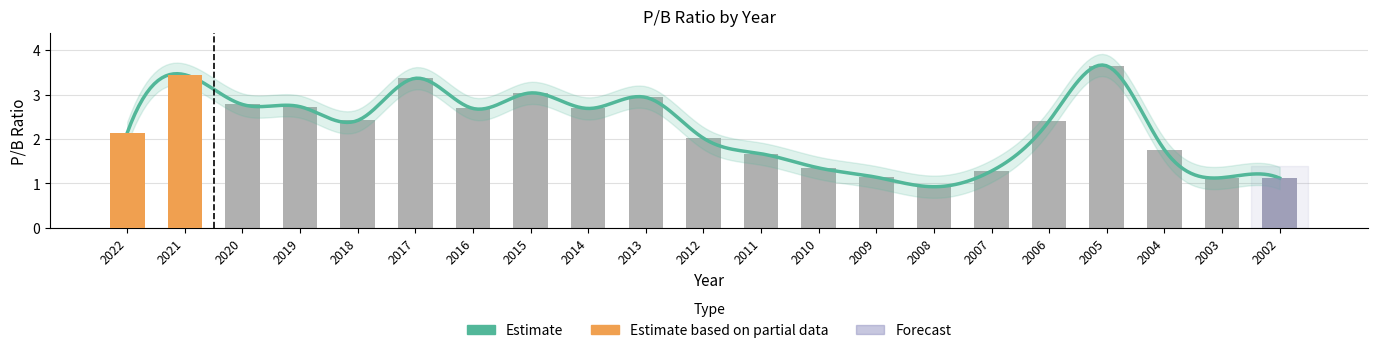

What is the difference between the values at 2020 and 2016?

0.1